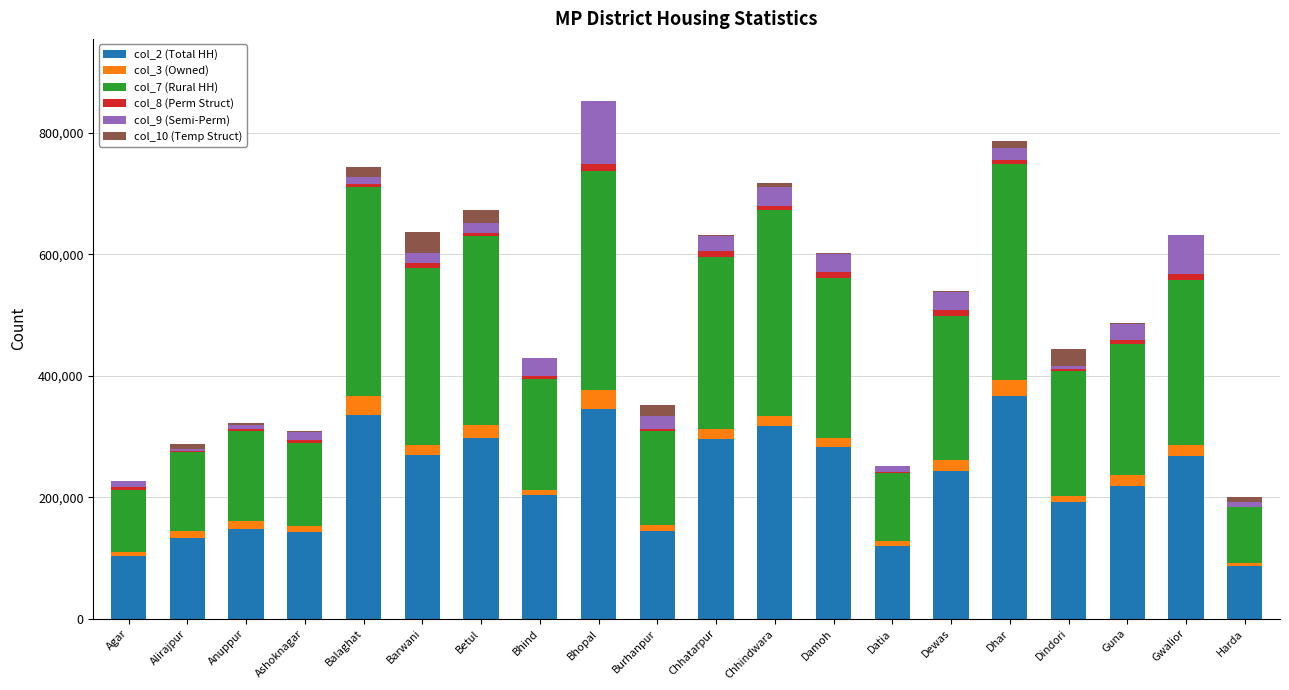

Count the number of data series in this chart.

6